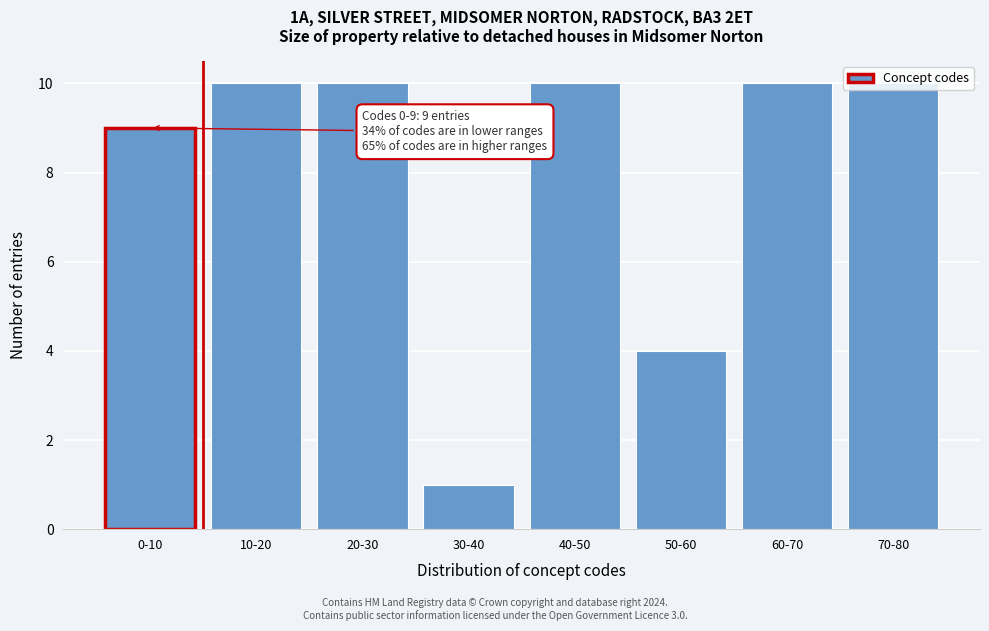

Between 40-50 and 30-40, which is larger?

40-50